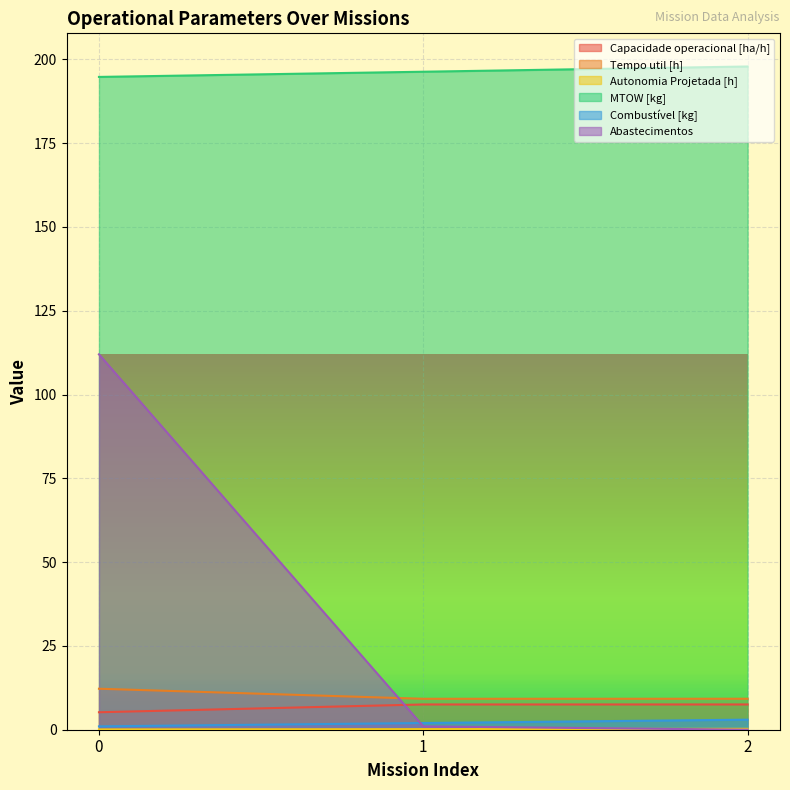

Rank the categories by Tempo util [h] value from lowest to highest.

1, 2, 0